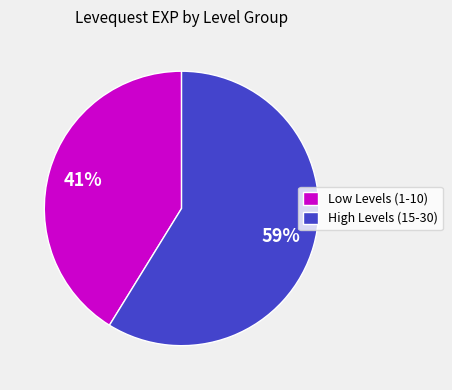

Approximately how many times larger is the value at Low Levels (1-10) compared to High Levels (15-30)?

0.7